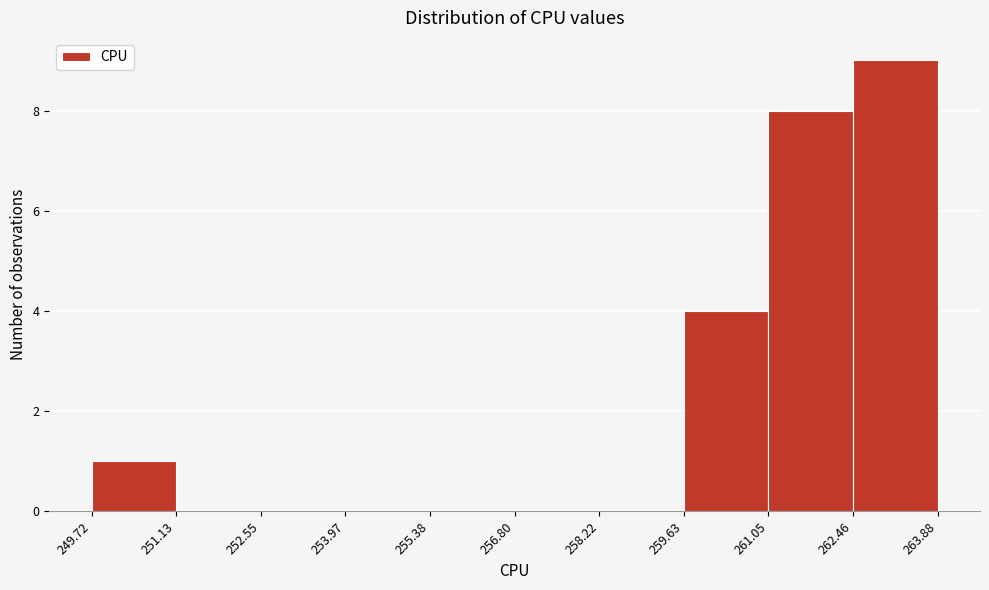

Reading left to right, transcribe this chart: for each bar, give the range it covers on the x-axis and its height. The values are not printed on the chart, so give them approximately, as read against the axis.

249.72 to 251.13: 1
251.13 to 252.55: 0
252.55 to 253.97: 0
253.97 to 255.38: 0
255.38 to 256.80: 0
256.80 to 258.22: 0
258.22 to 259.63: 0
259.63 to 261.05: 4
261.05 to 262.46: 8
262.46 to 263.88: 9